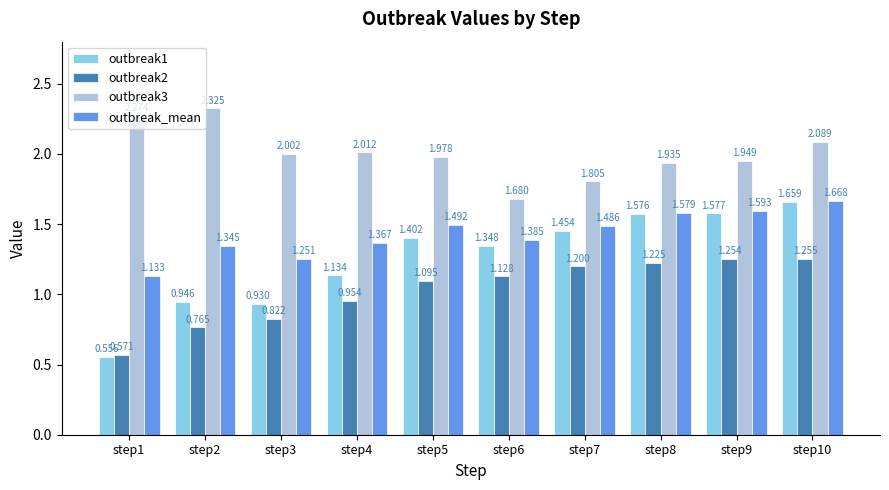

Is the value of outbreak_mean at step8 greater than the value of outbreak2 at step6?

Yes